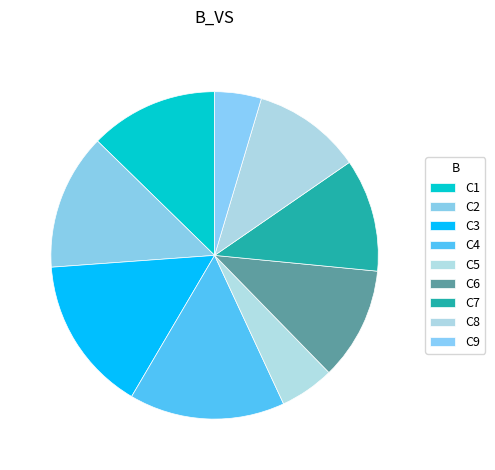

What is the smallest slice in the pie chart?

C9